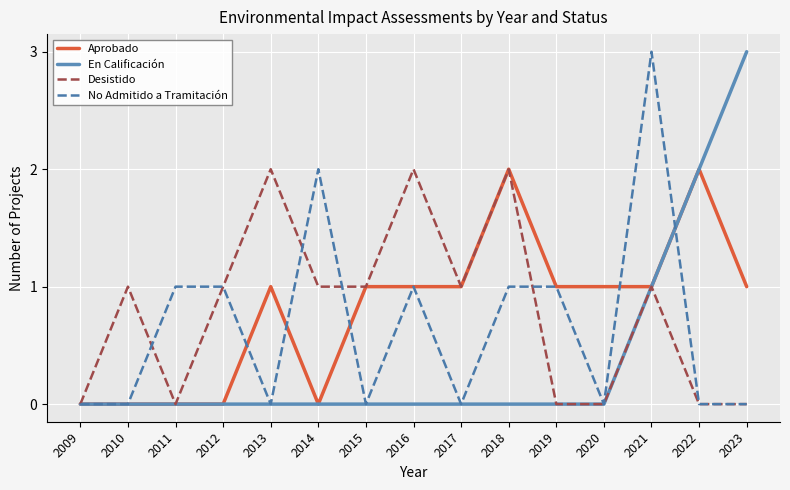

Count the Desistido values in the range 0 to 1.

12